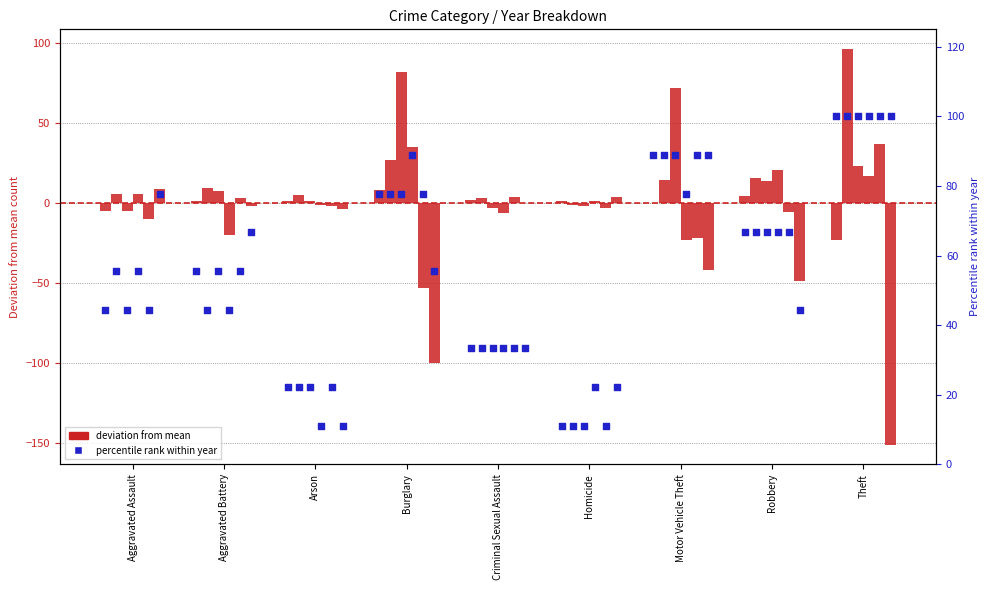

Approximately how many times larger is the value at Burglary compared to Arson?

3.5